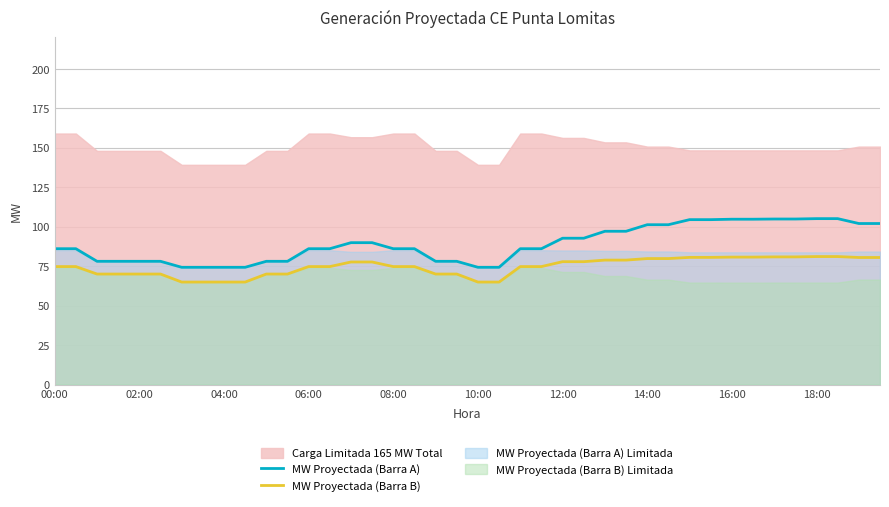

What is the highest value of the MW Proyectada (Barra B) series?

81.1